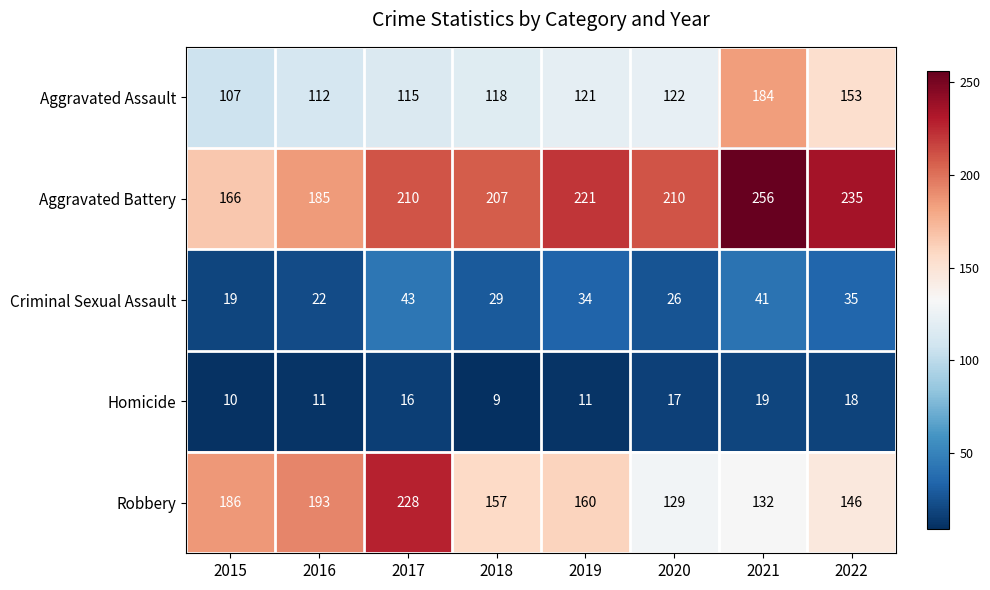

Rank the categories by Aggravated Assault value from lowest to highest.

2015, 2016, 2017, 2018, 2019, 2020, 2022, 2021